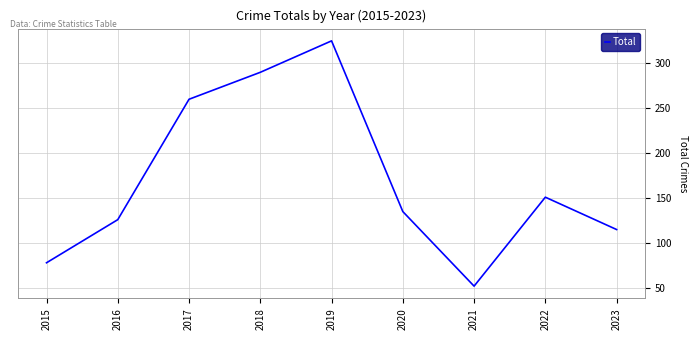

The value at 2021 is 52. True or false?

True